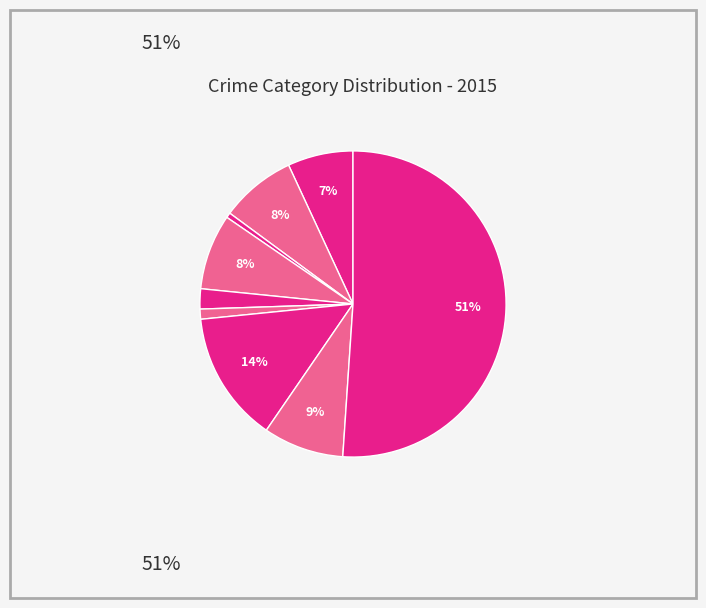

What is the smallest slice in the pie chart?

Arson